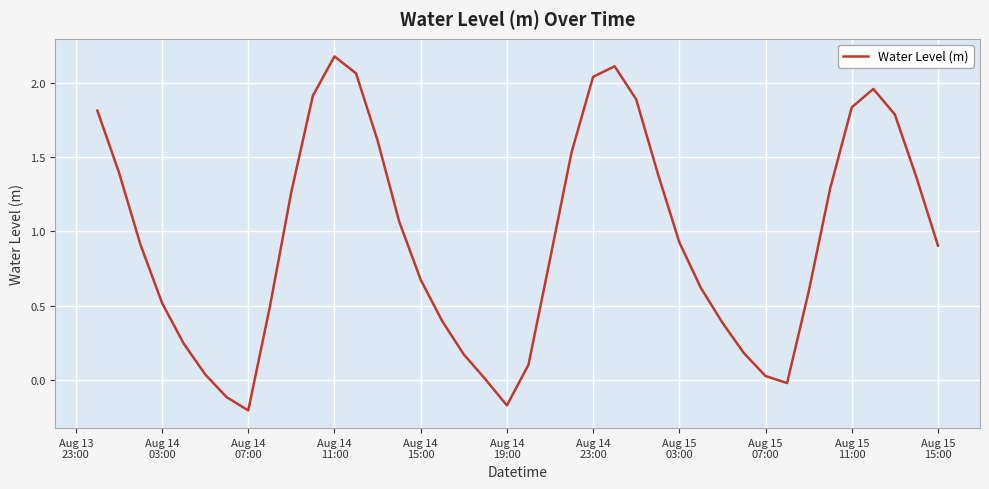

Is this an area chart (filled region under the line)?

No